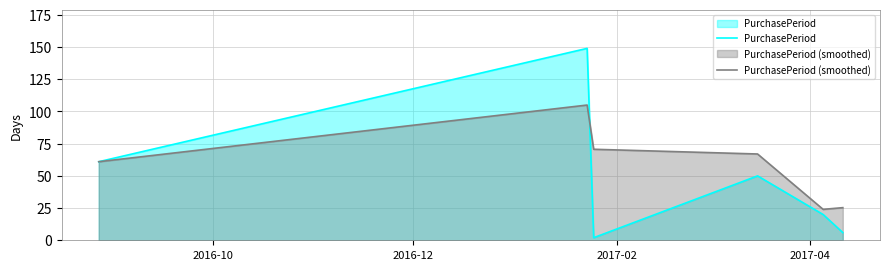

What is the maximum value for PurchasePeriod?

149.0